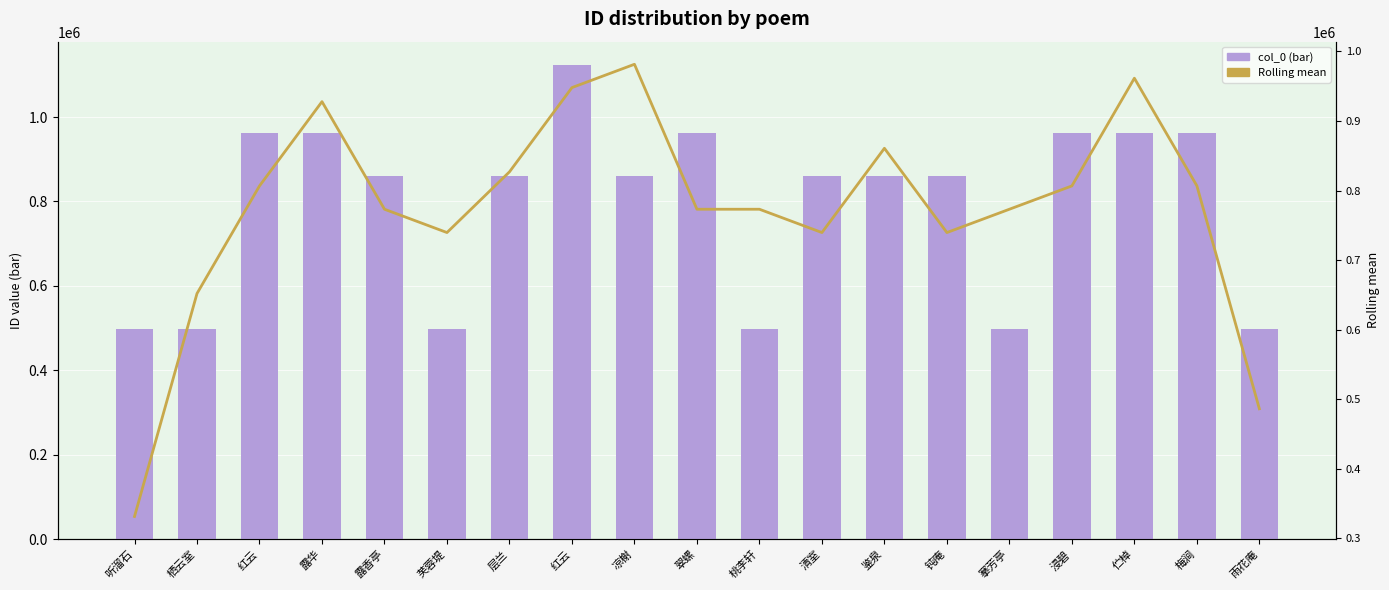

What is the value of the col_0 (bar) bar at the 11th from the left?

497425.0